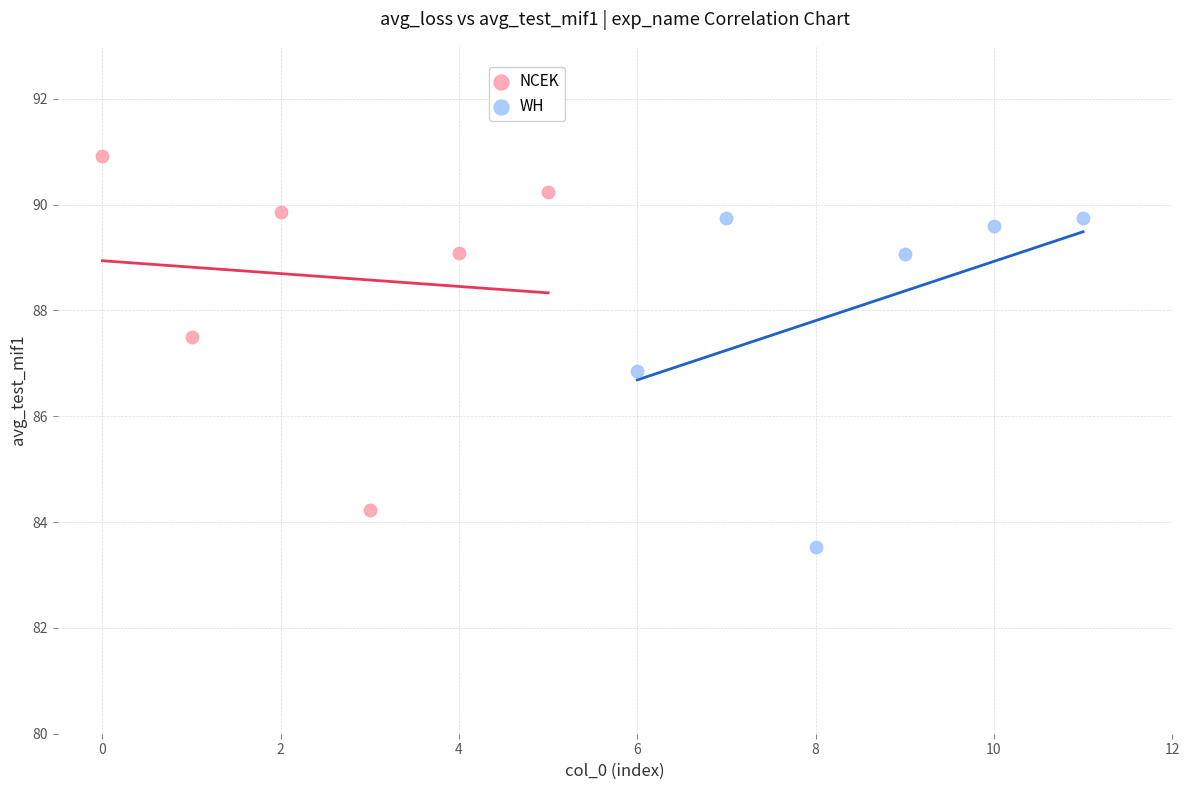

Which series has the widest spread of Y values?

NCEK